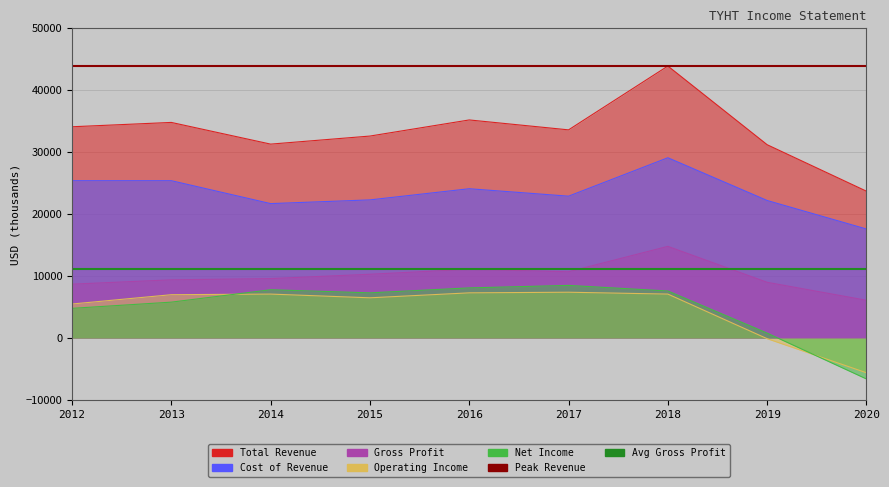

What is the sum of all Peak Revenue values?

87800